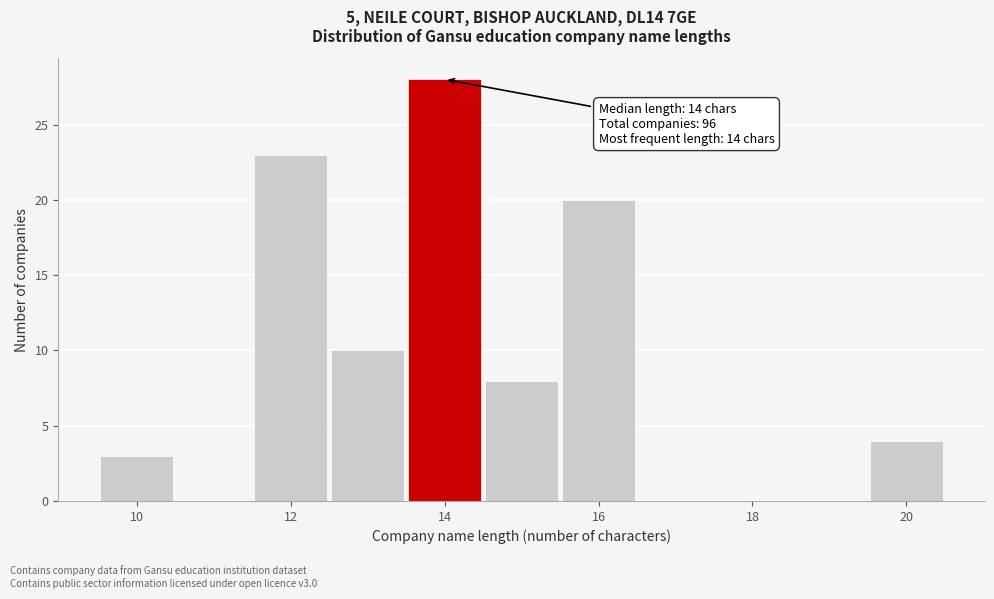

Over which range of the x-axis is the bar tallest?

13.5 to 14.5